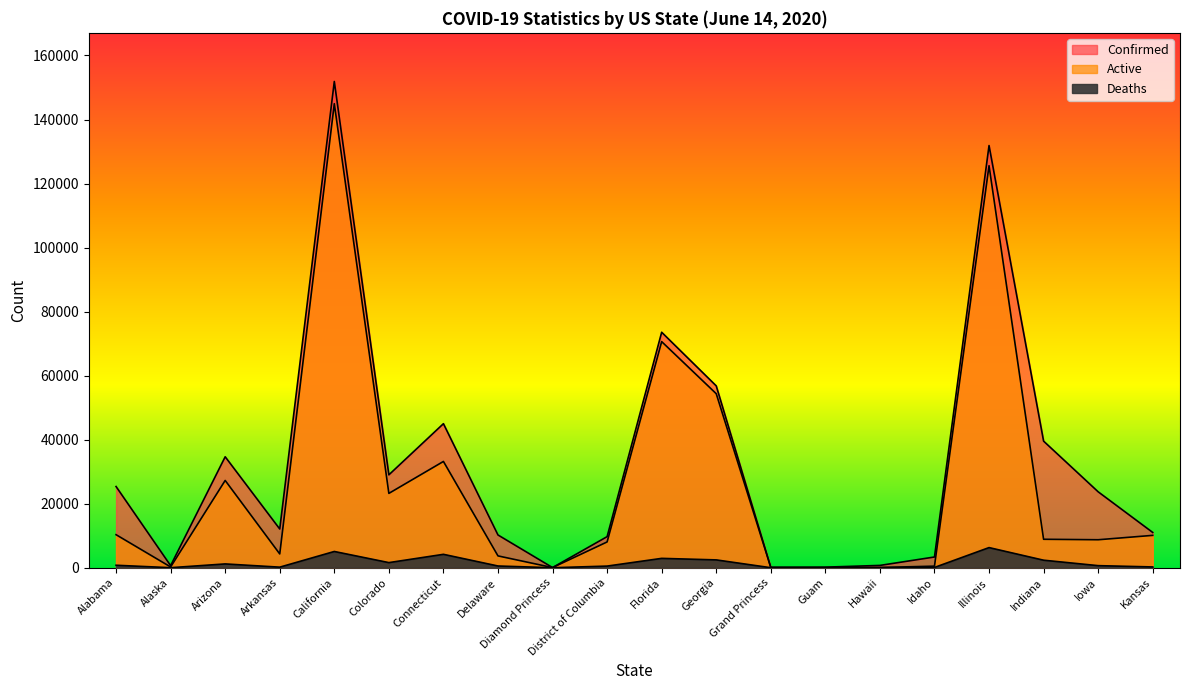

At which category is the sum across all series the highest?

California